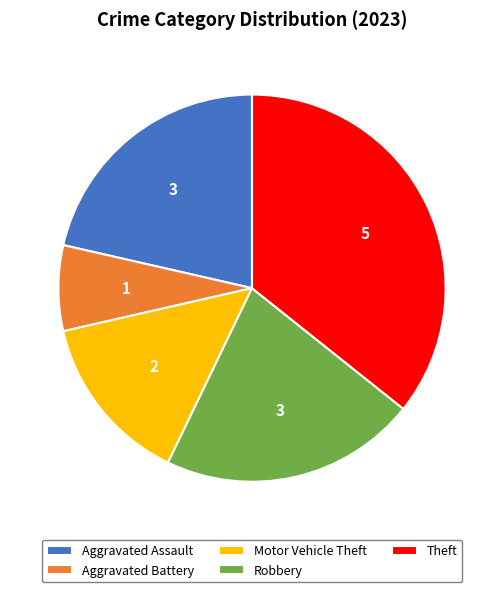

Do Robbery and Theft together represent more than half of the pie?

Yes